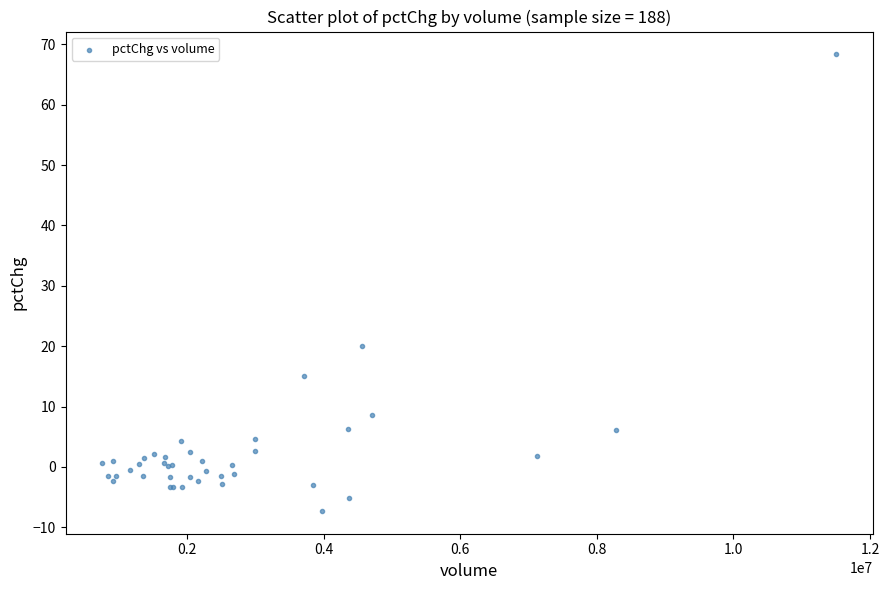

What Y value in the scatter plot is closest to 30?

20.0